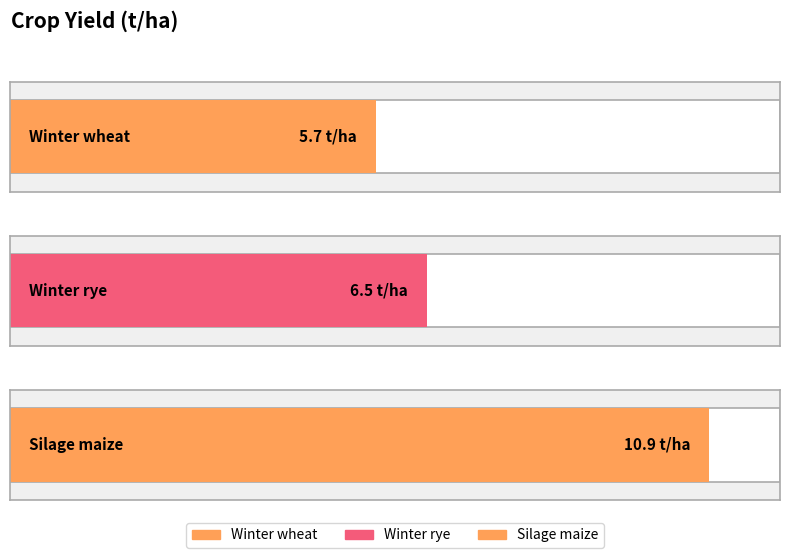

How many data points are less than 6?

1